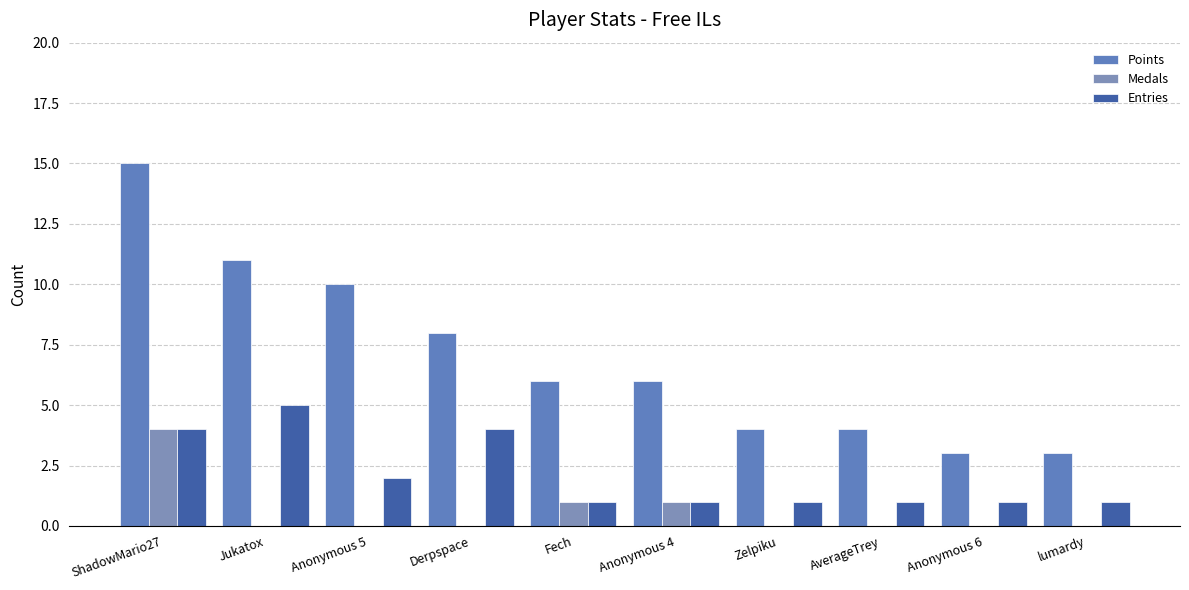

Rank the series at Anonymous 4 from lowest to highest value.

Medals, Entries, Points